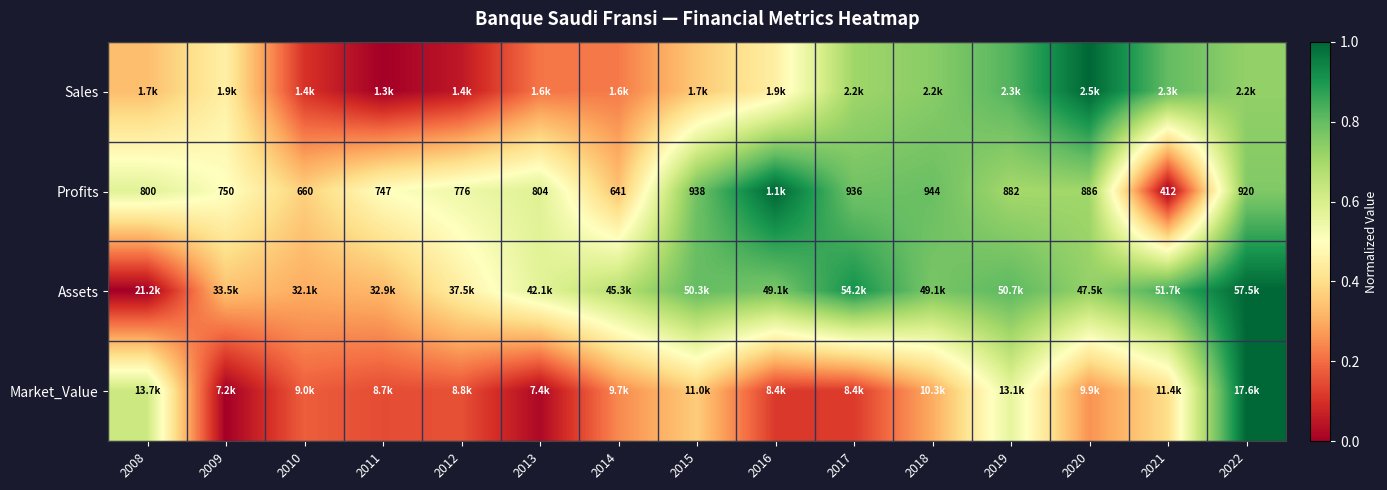

Which label corresponds to the largest value in the chart?

2022